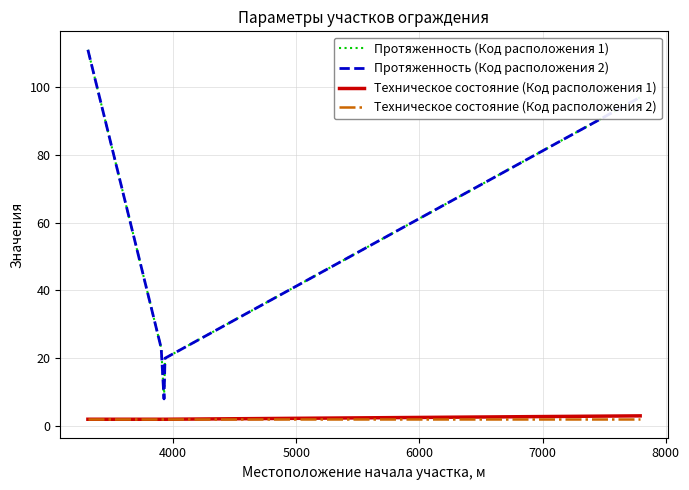

Does the chart display data point markers on the line(s)?

No